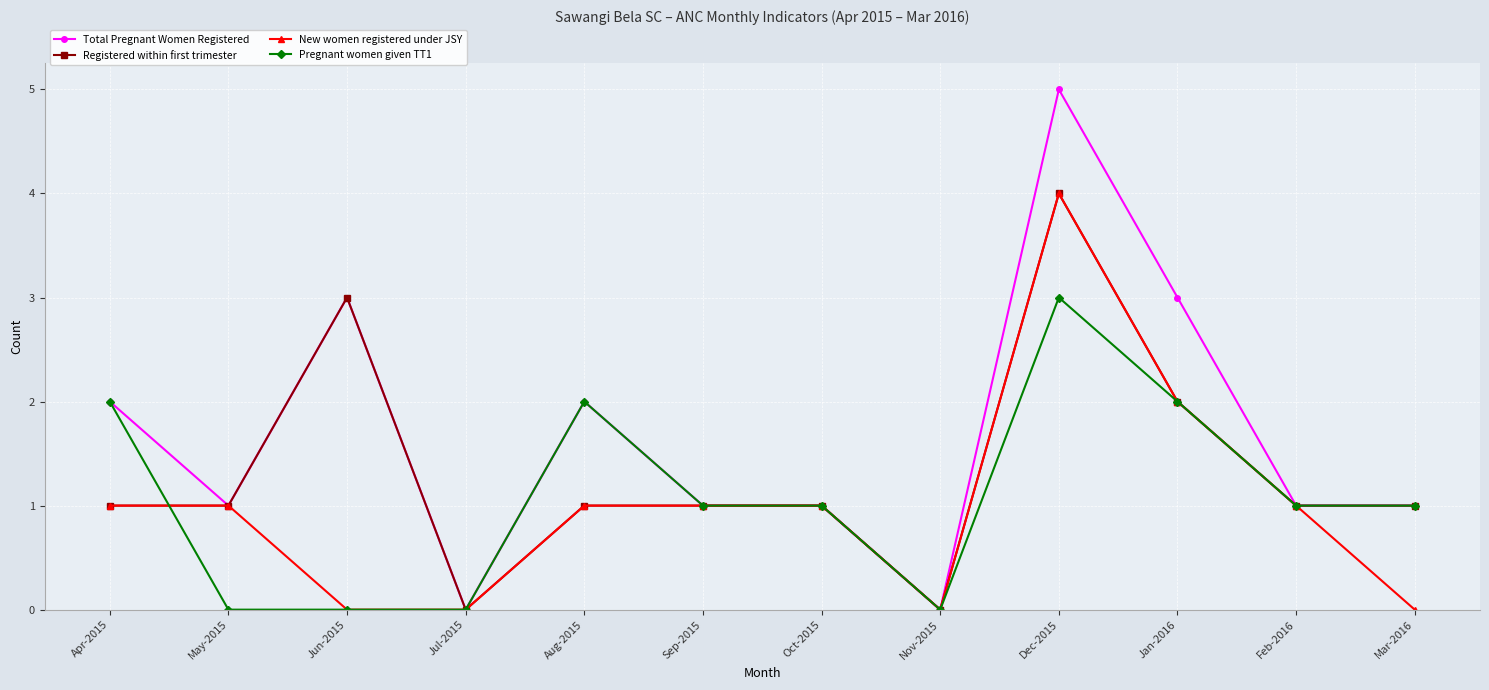

What is the average value of the Pregnant women given TT1 series?

1